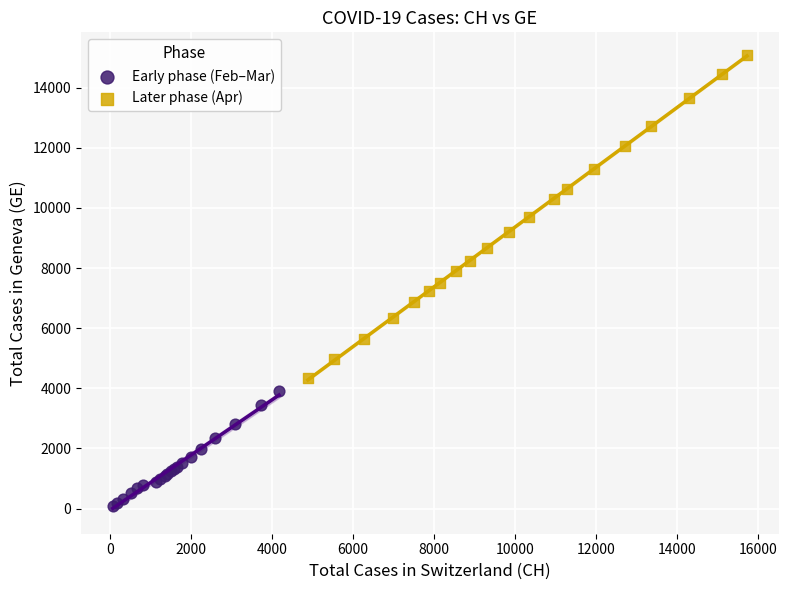

Which series reaches the maximum Y coordinate?

Later phase (Apr)